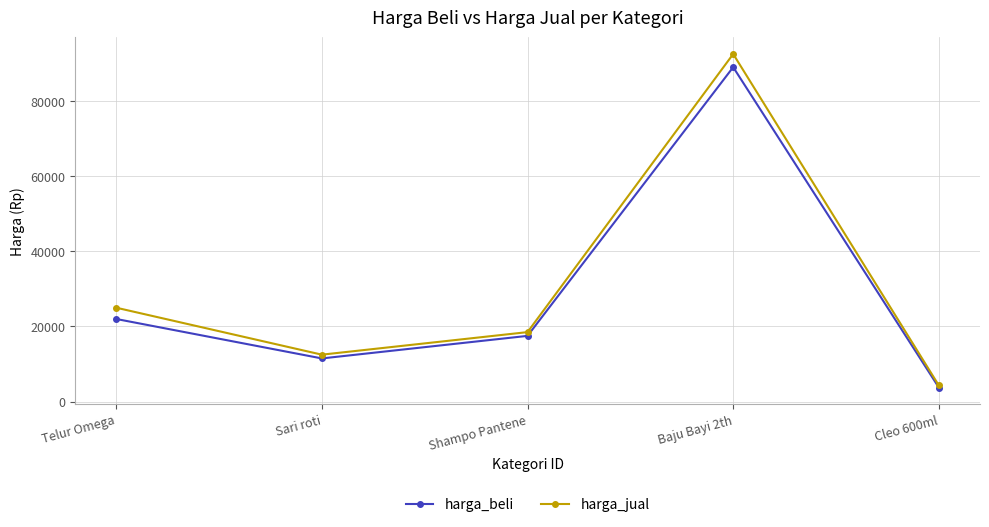

What is the label of the 3rd point from the right?

Shampo Pantene